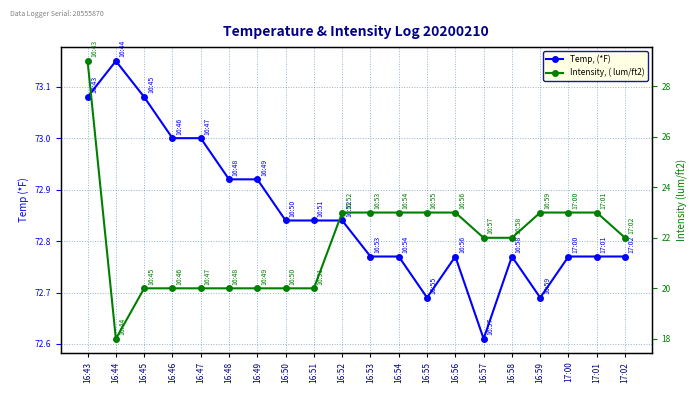

How many lines are shown in the chart?

2